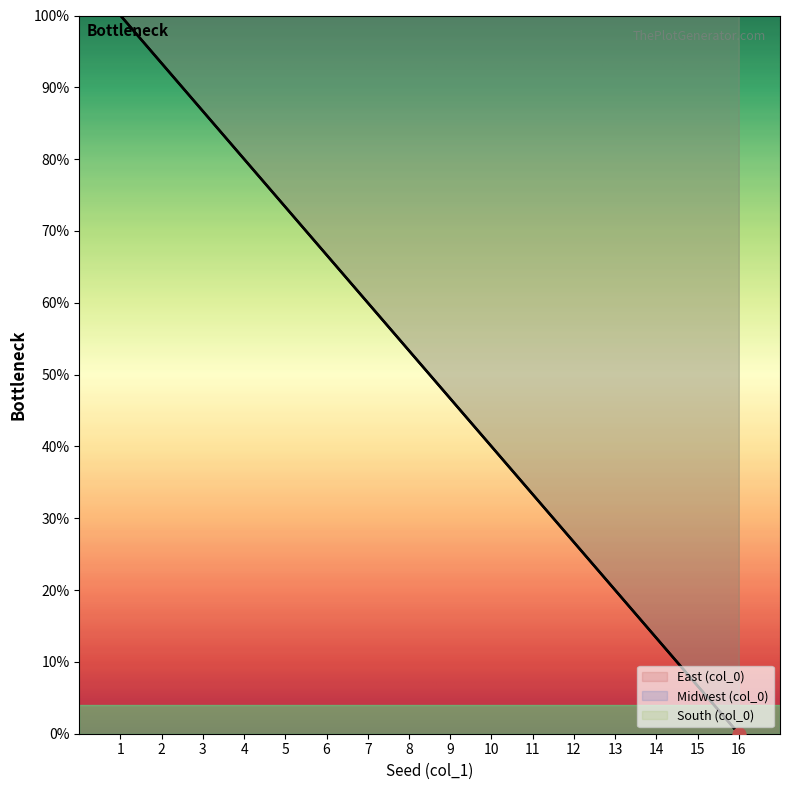

Between 14 and 5, which is larger?

5